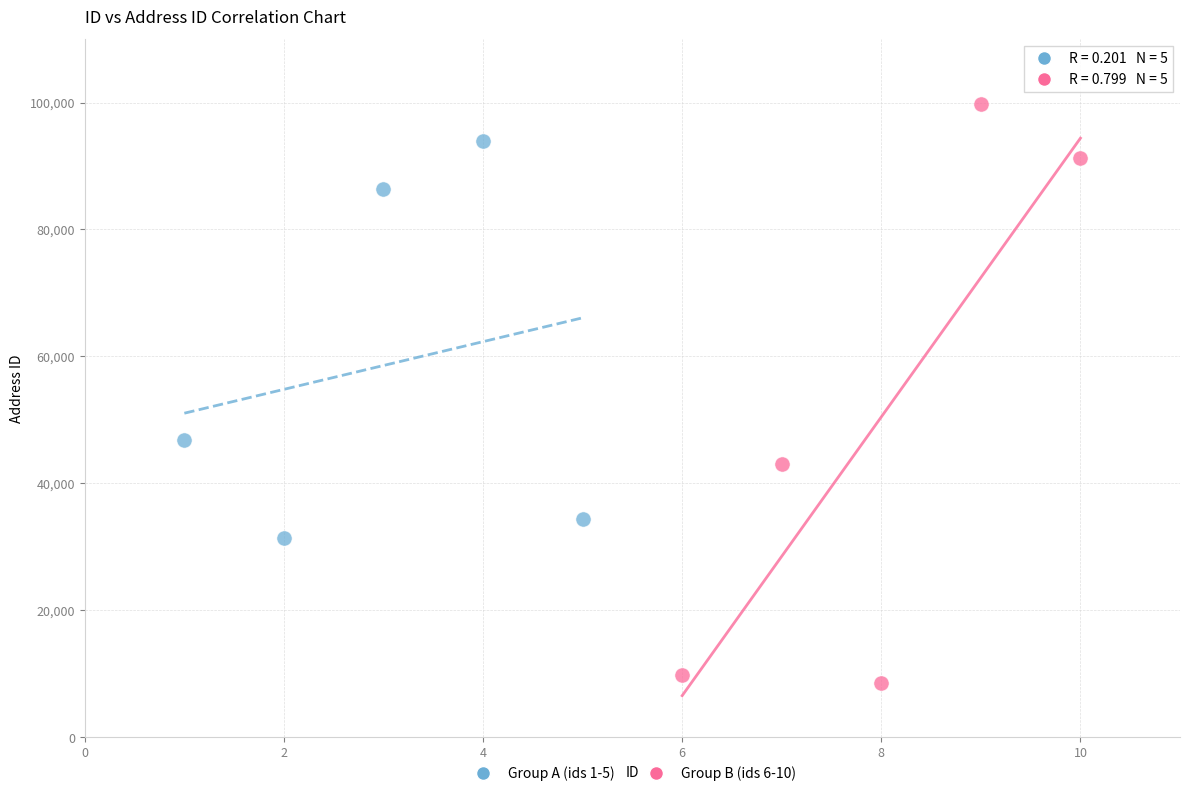

Which series has the largest Y range (max minus min)?

Group B (ids 6-10)